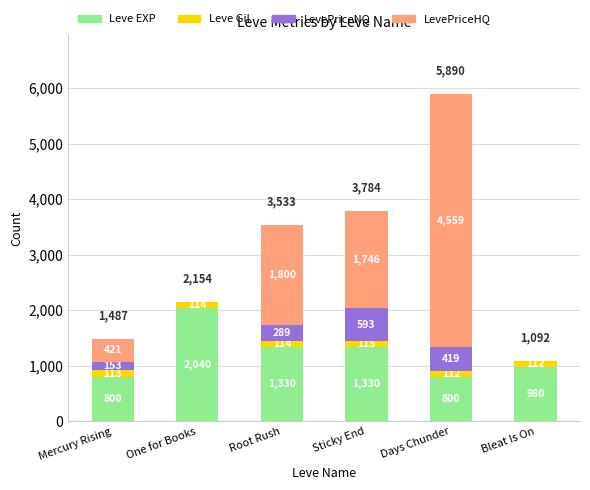

At which category is the sum across all series the highest?

Days Chunder